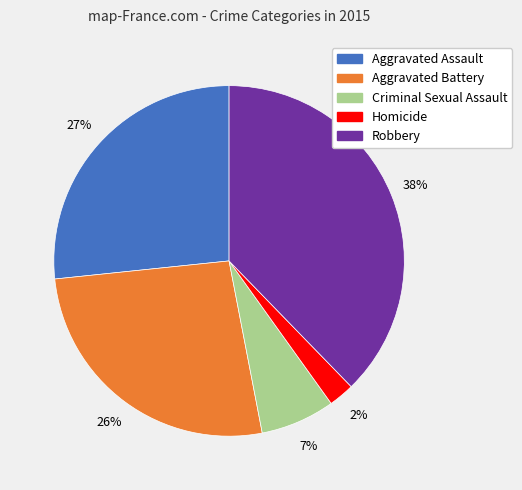

To the nearest percent, what percentage of the pie is Aggravated Assault?

27%